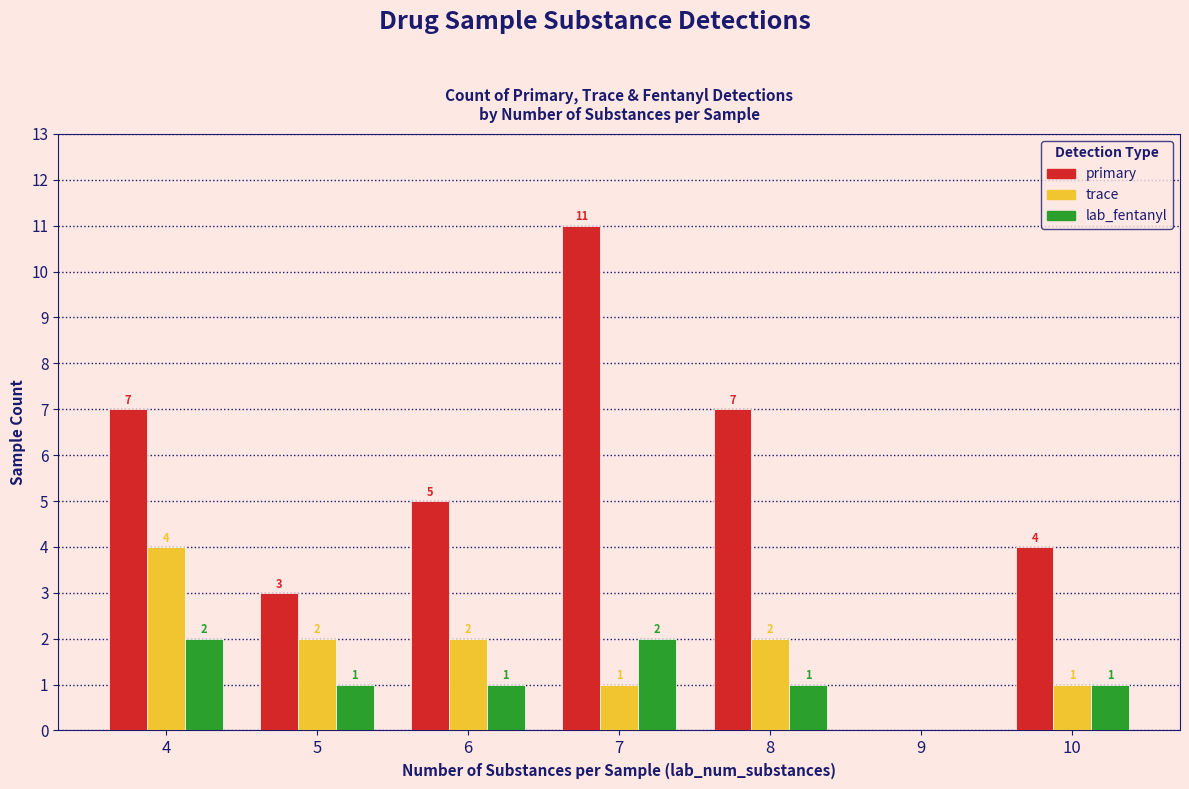

Is the value of primary at 4 greater than the value of lab_fentanyl at 8?

Yes